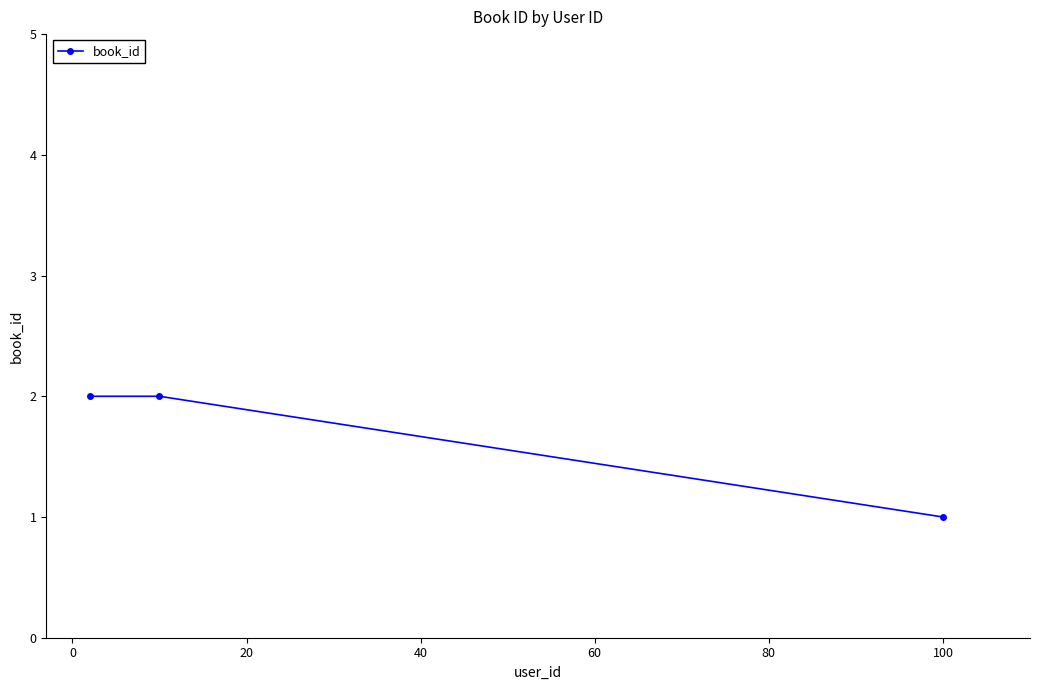

What is the value of the 3rd point from the left?

1